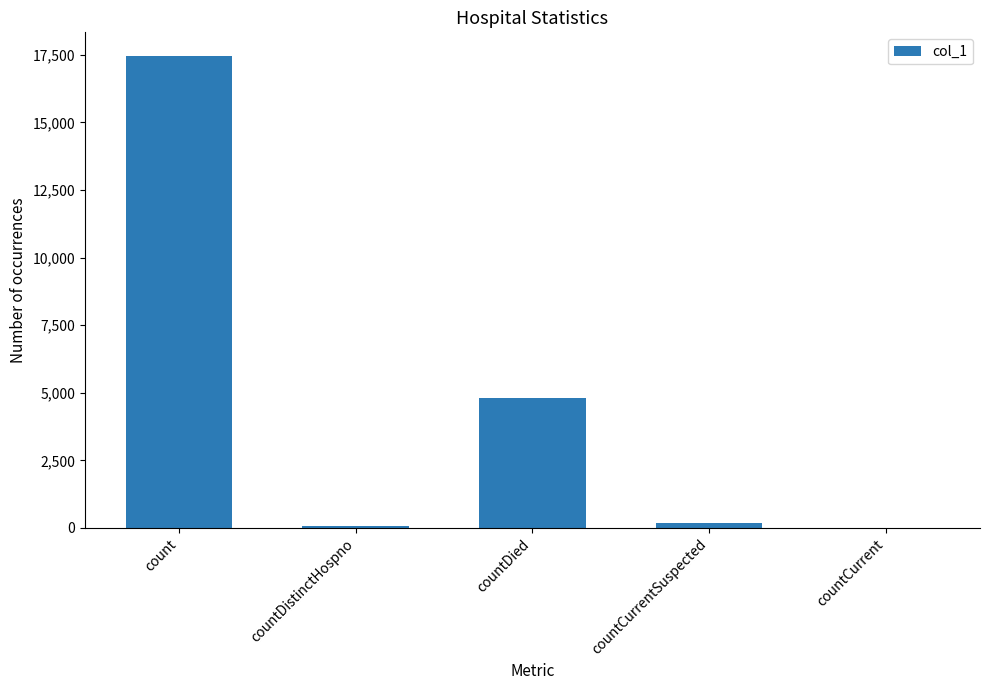

Which has a higher value, countCurrent or count?

count